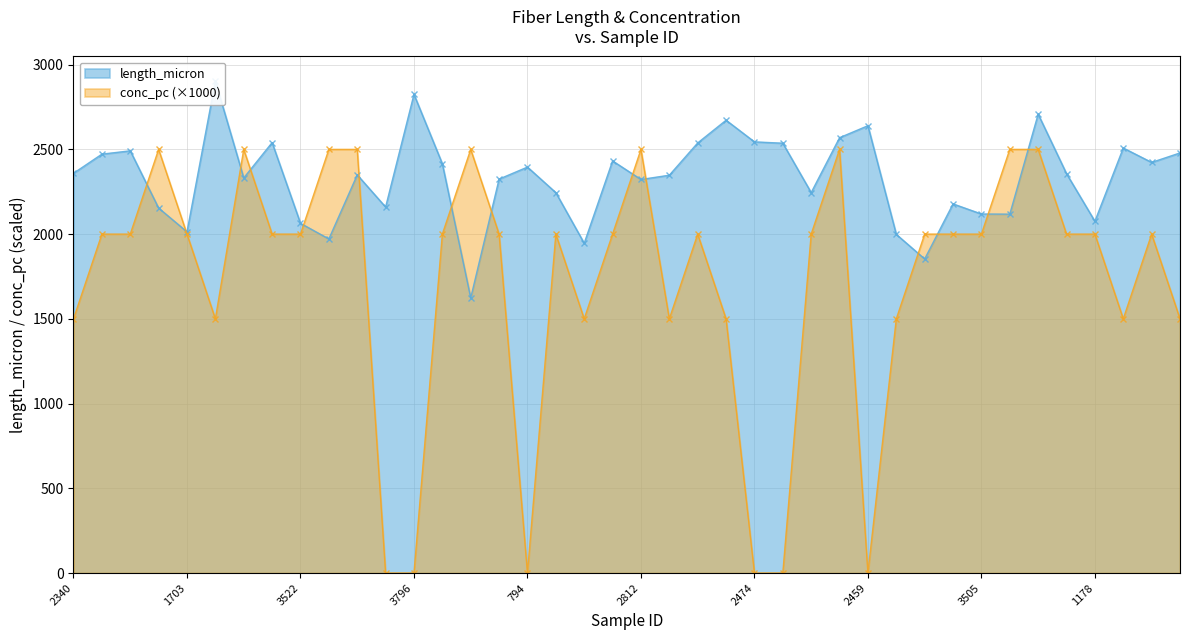

At which category is the sum across all series the highest?

3785